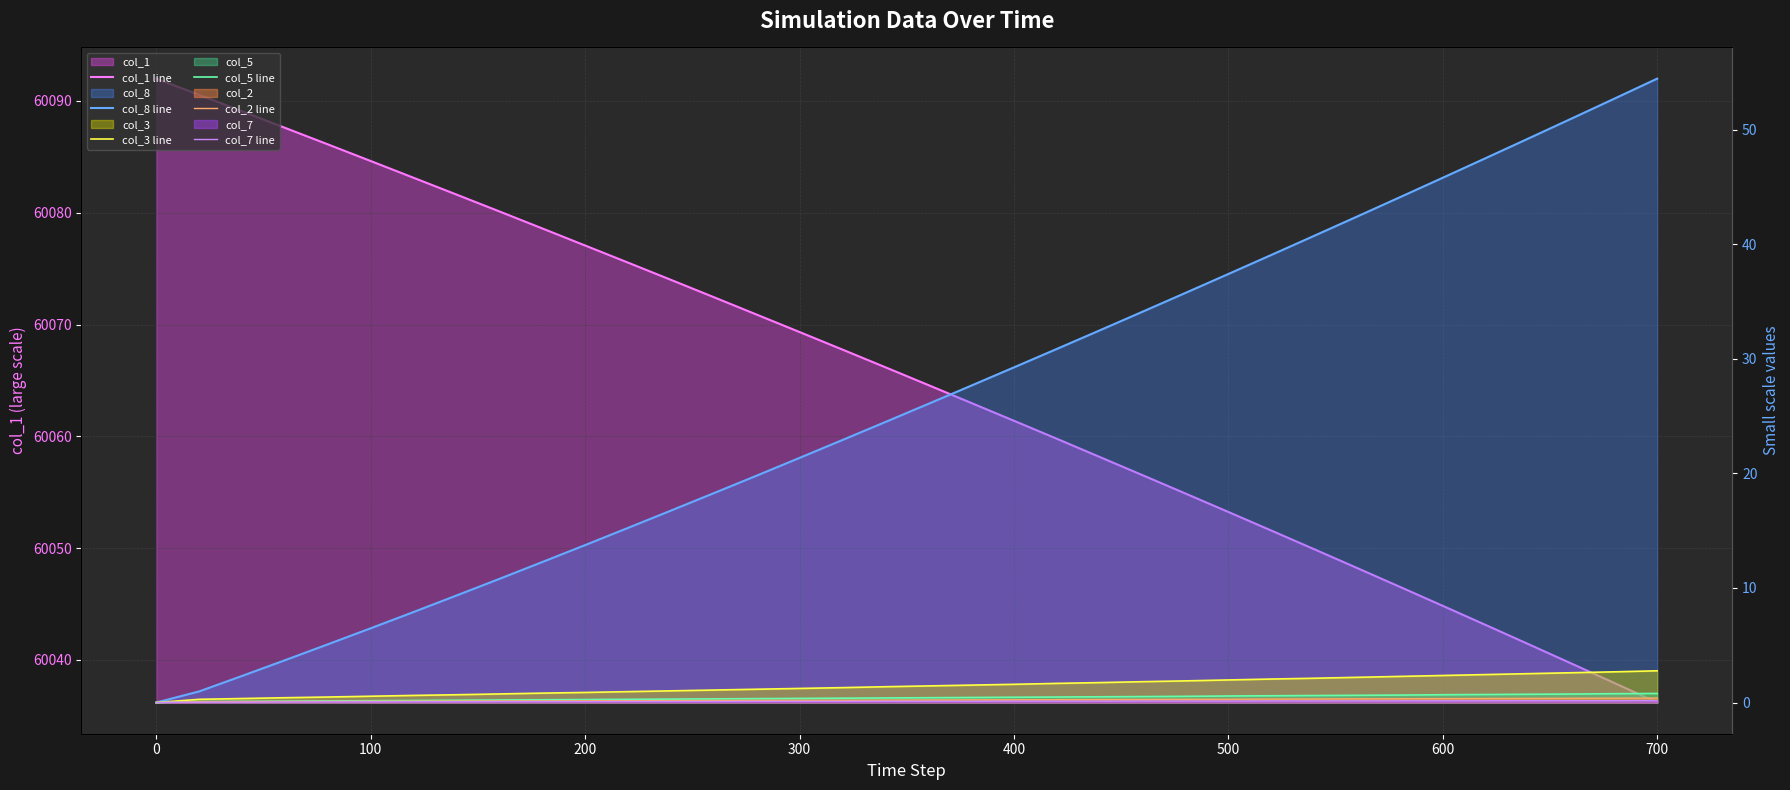

What is the greatest value displayed?

60092.0